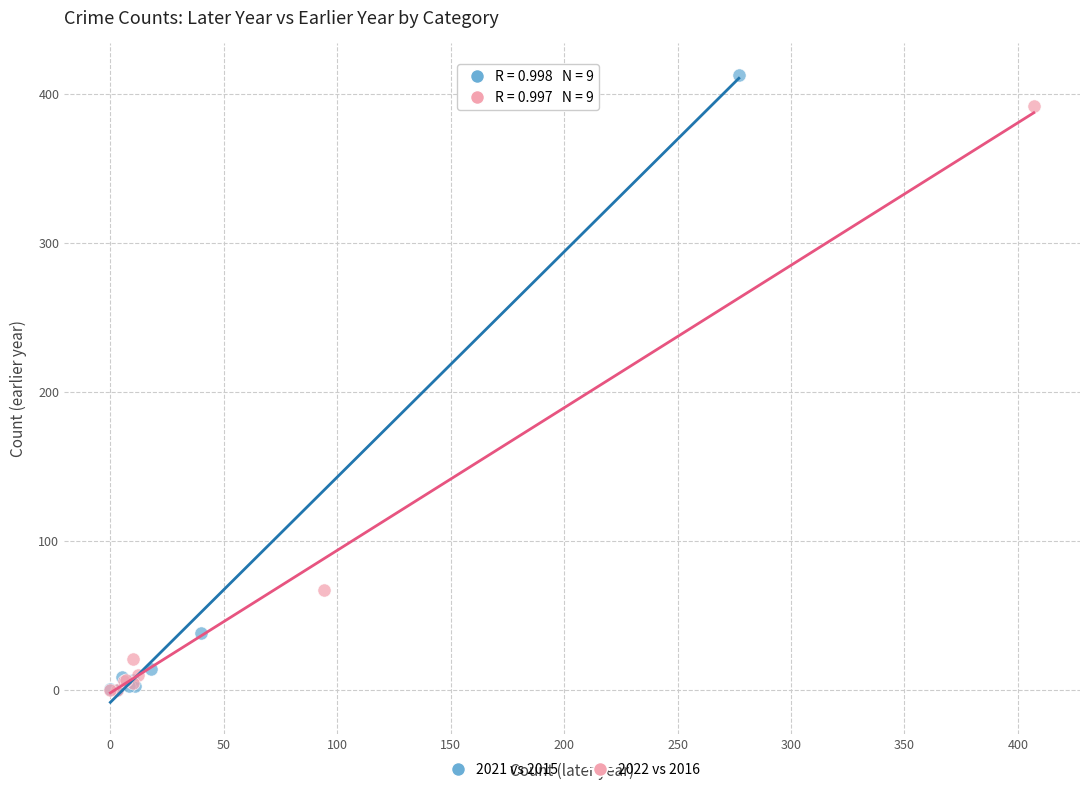

Which series reaches the maximum Y coordinate?

2021 vs 2015